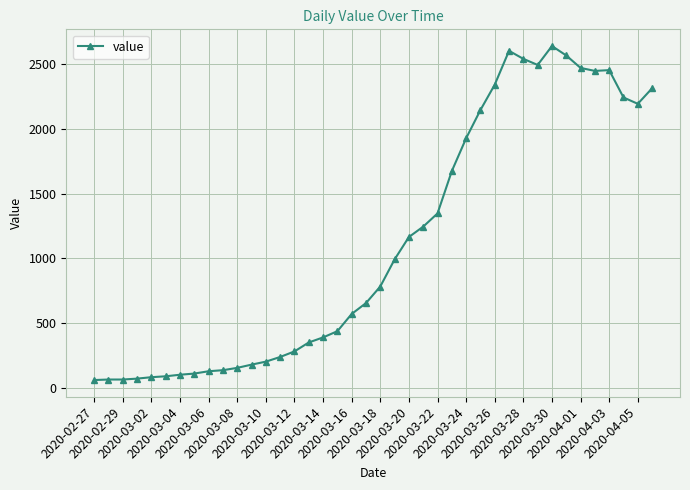

True or false: there are more than 1 points higher than both neighbors.

True